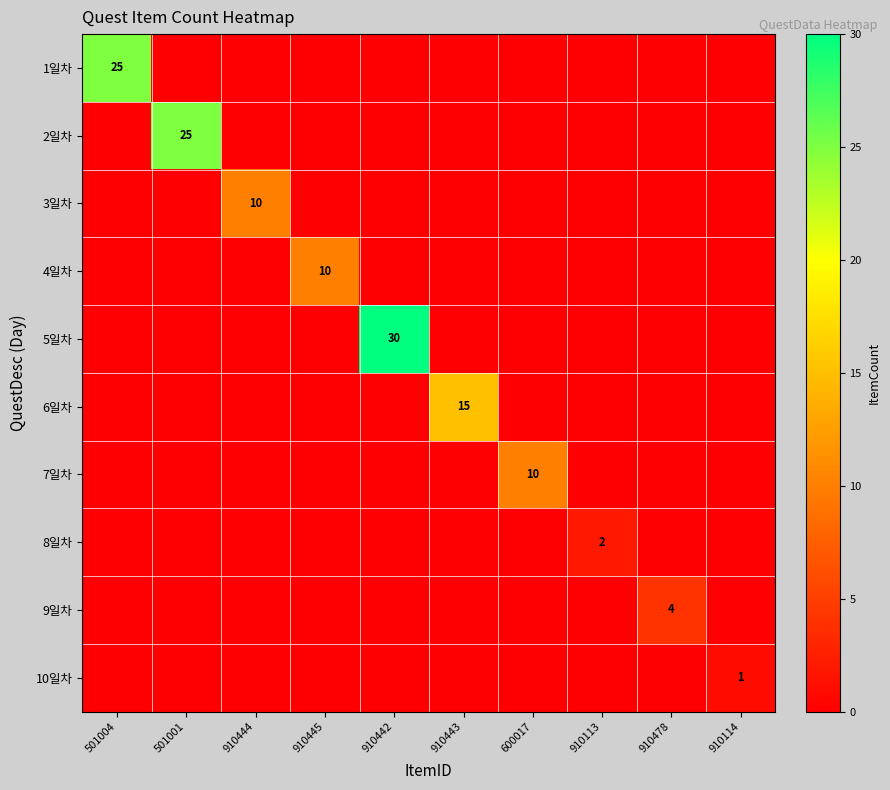

Which category has the lowest value in the 1일차 series?

501001